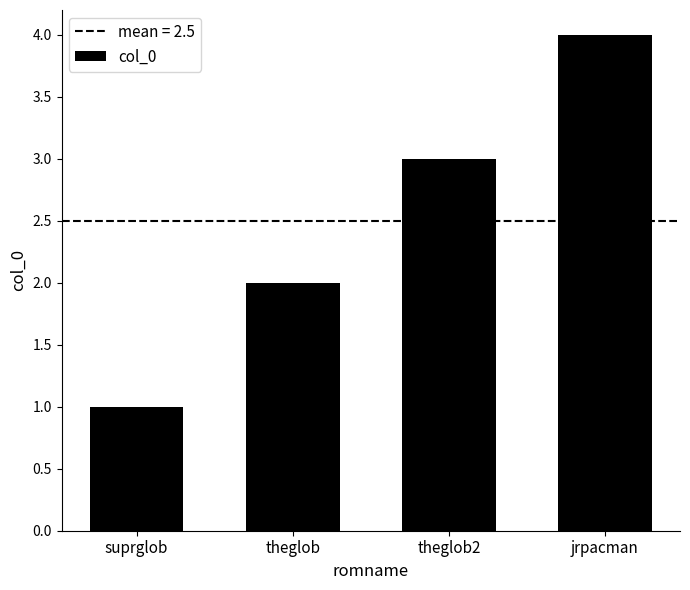

List the labels in order of value, largest first.

jrpacman, theglob2, theglob, suprglob